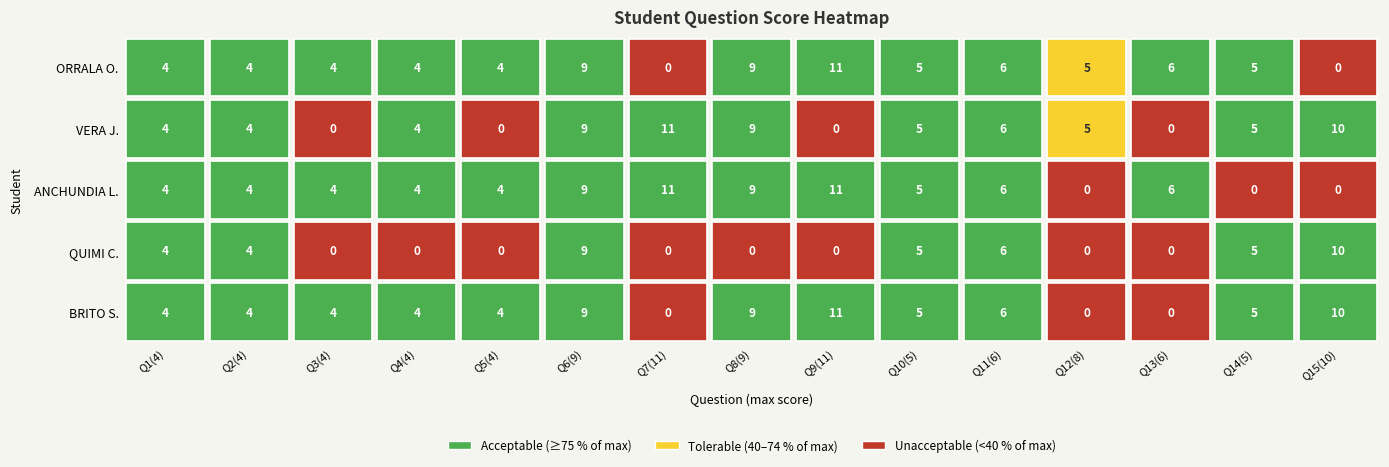

Which series has the largest range (max minus min)?

MARTIN ALEJANDRO BRITO SARMIENTO